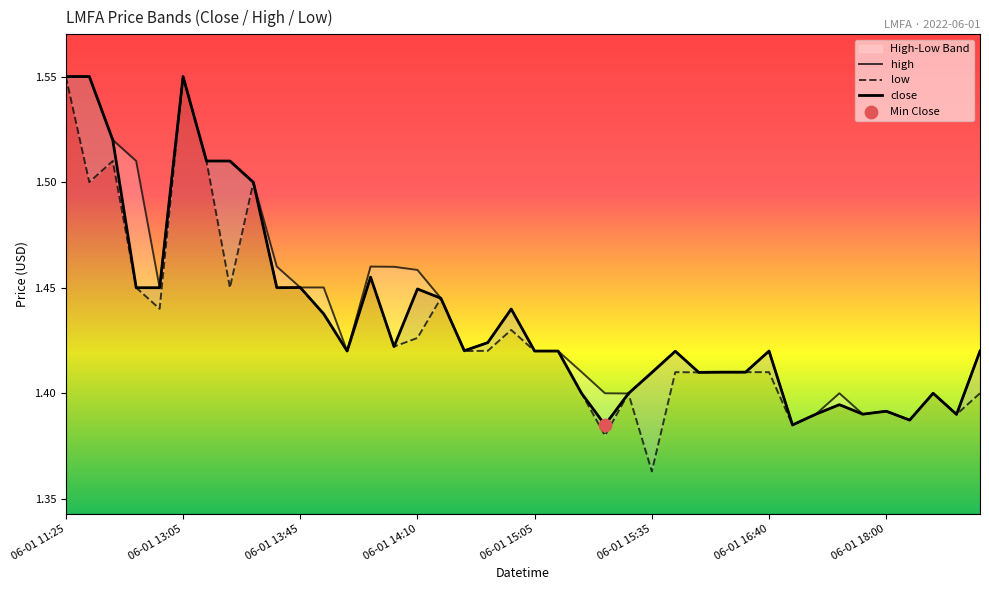

At how many categories does at least one series exceed 1?

40